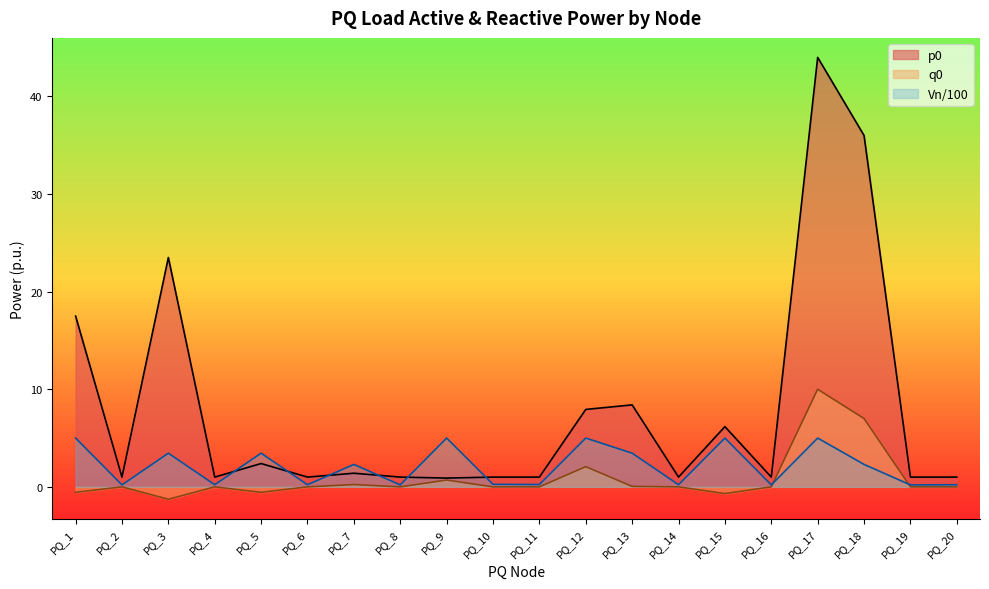

At how many categories does at least one series exceed 34?

2